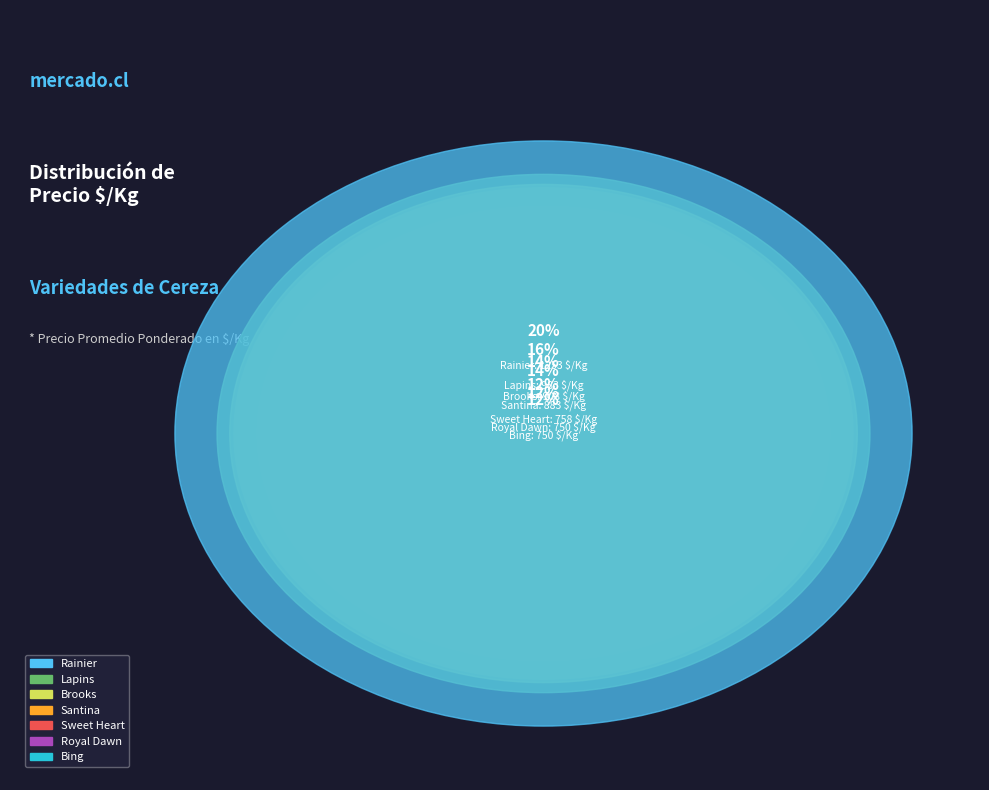

What is the largest slice in the pie chart?

Rainier